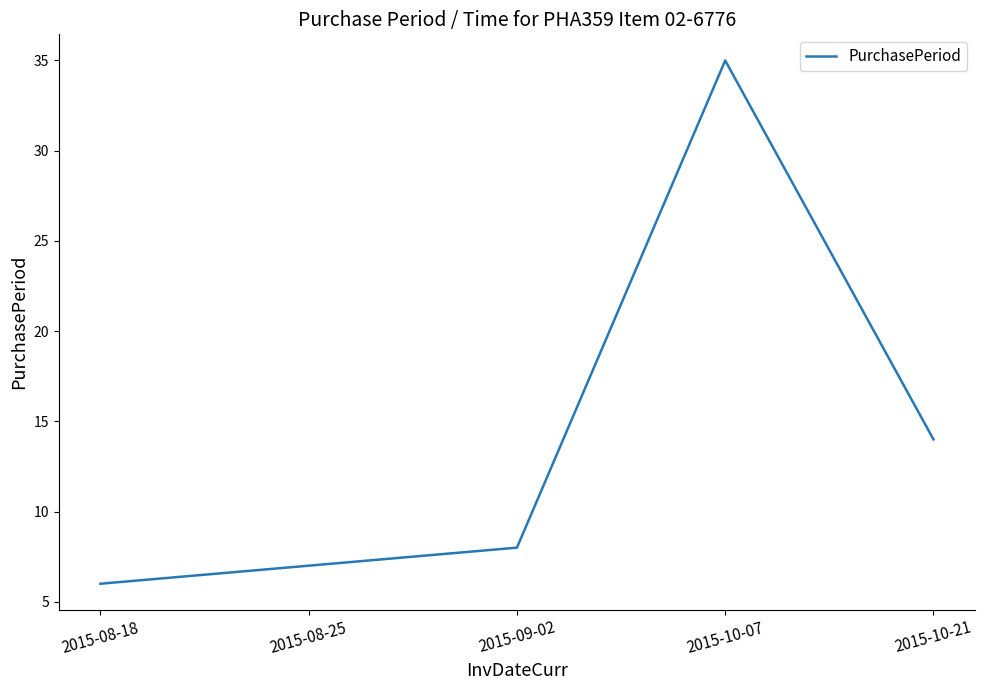

How many series are shown in this chart?

1